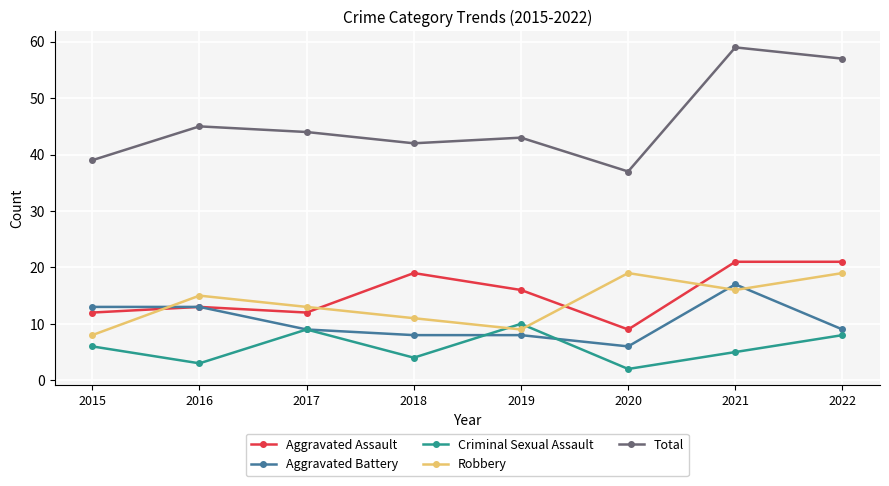

Which series has the largest total across all categories?

Total